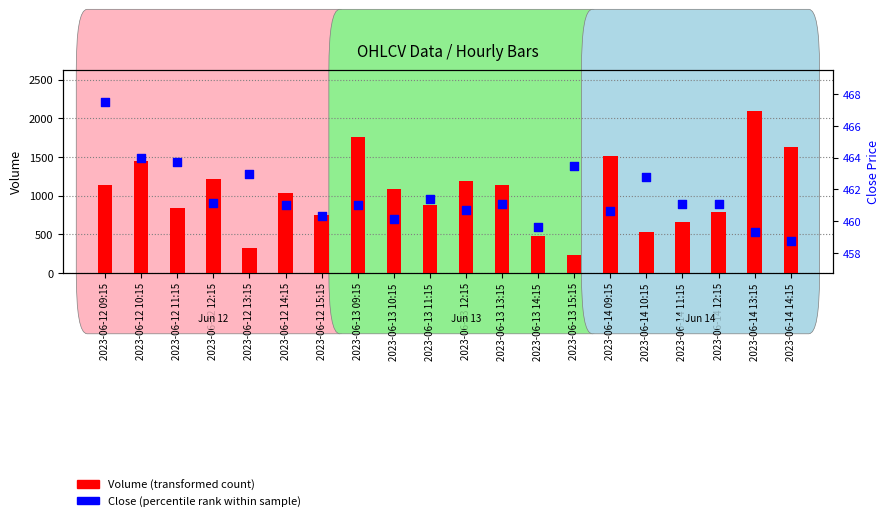

Which series reaches the minimum Y coordinate?

Volume (transformed count)